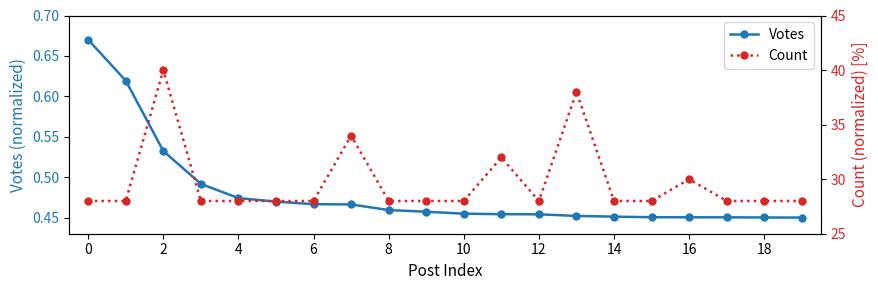

At how many categories does at least one series exceed 34?

2